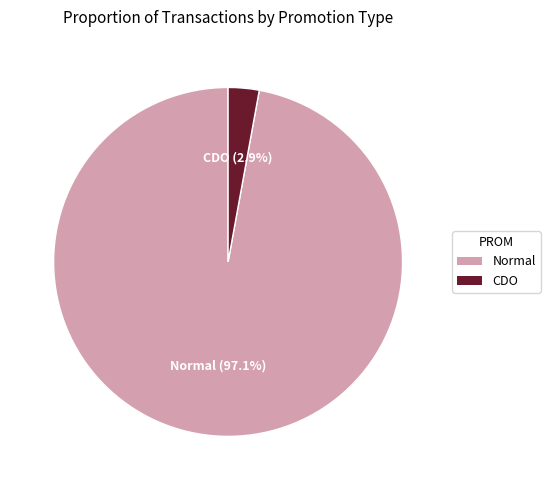

Does any single category account for the majority?

Yes